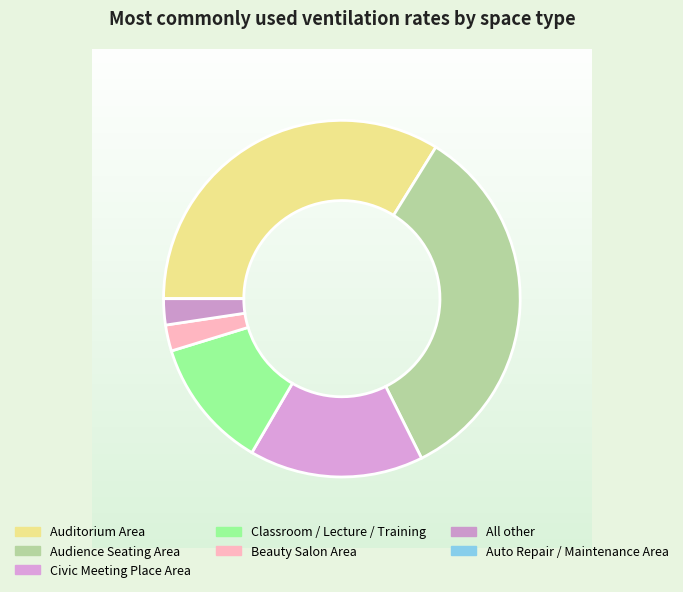

The Beauty Salon Area slice represents 2% of the pie. True or false?

True